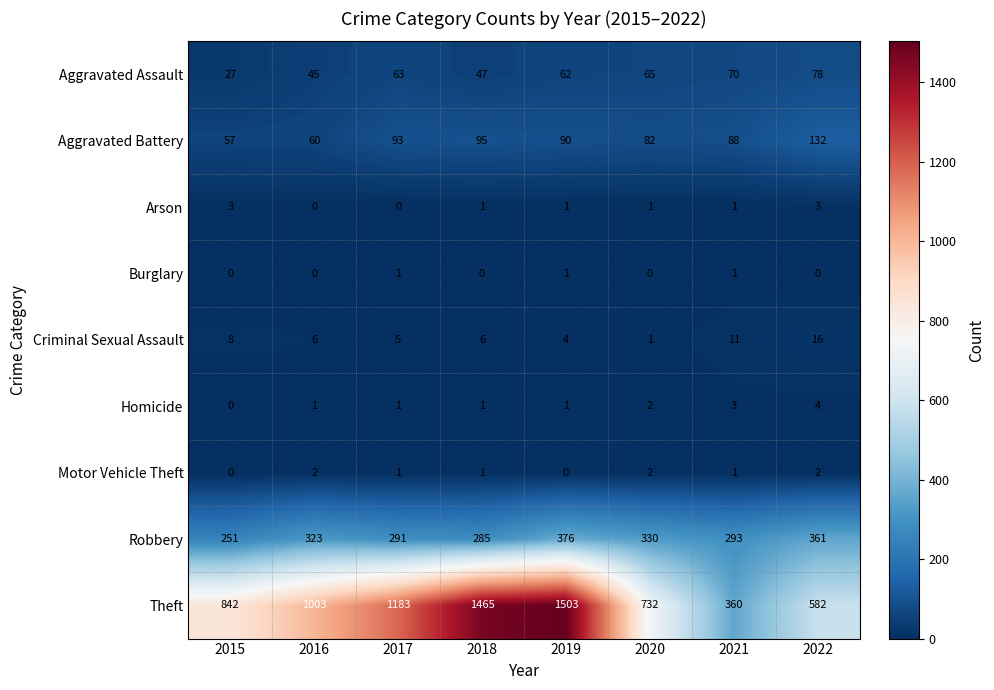

What is the difference between the highest and lowest values at 2017?

1183